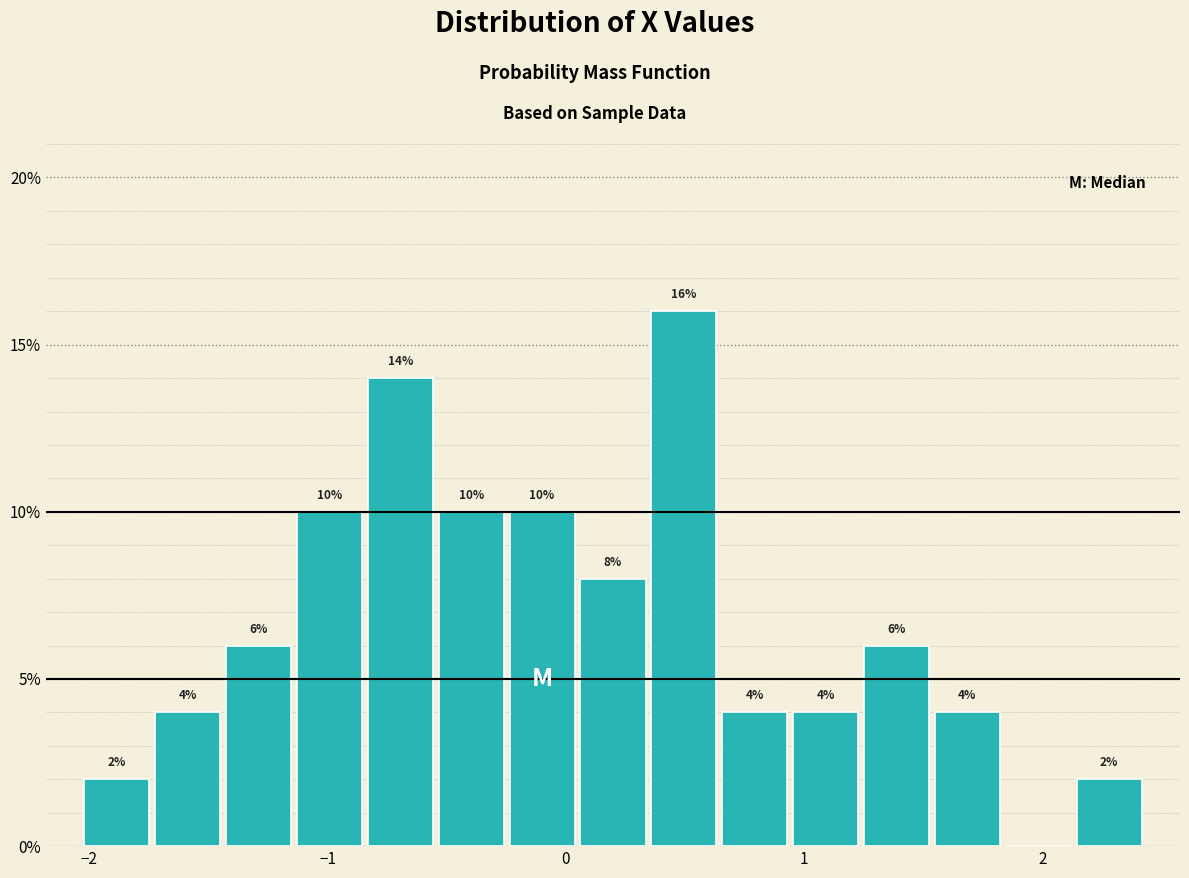

Read against the x-axis, roughly where is the centre of the tallest bar?

0.5